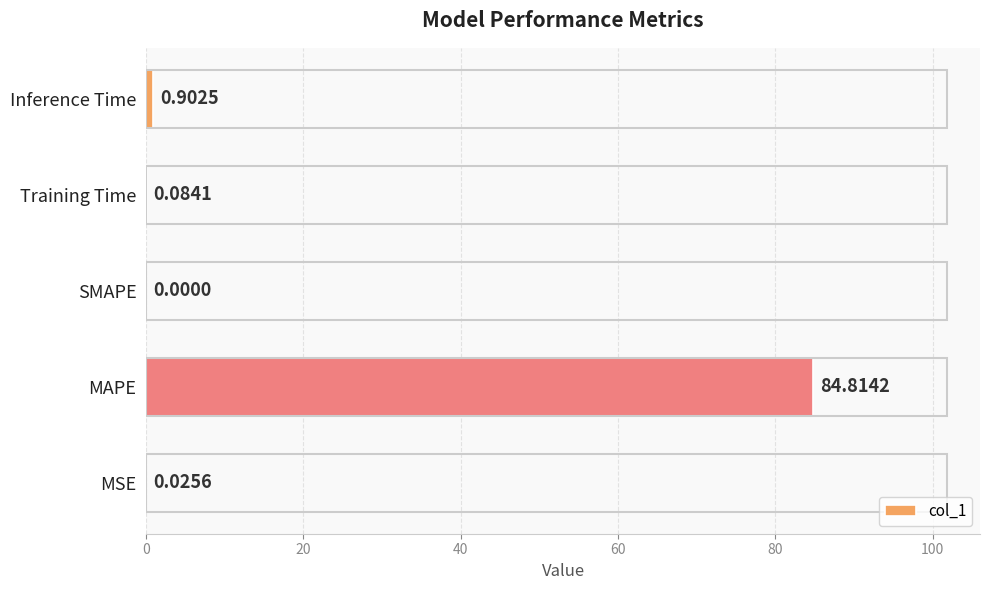

Where is the data nearest to the value 42?

Inference Time